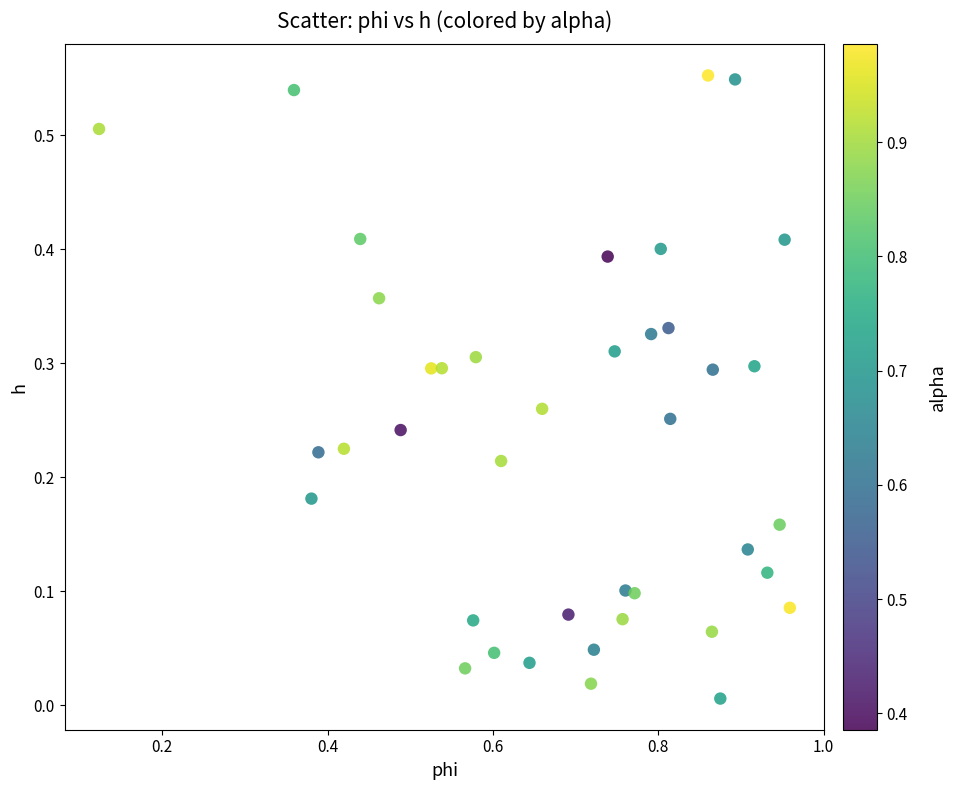

What is the range of X values (max minus min)?

0.8